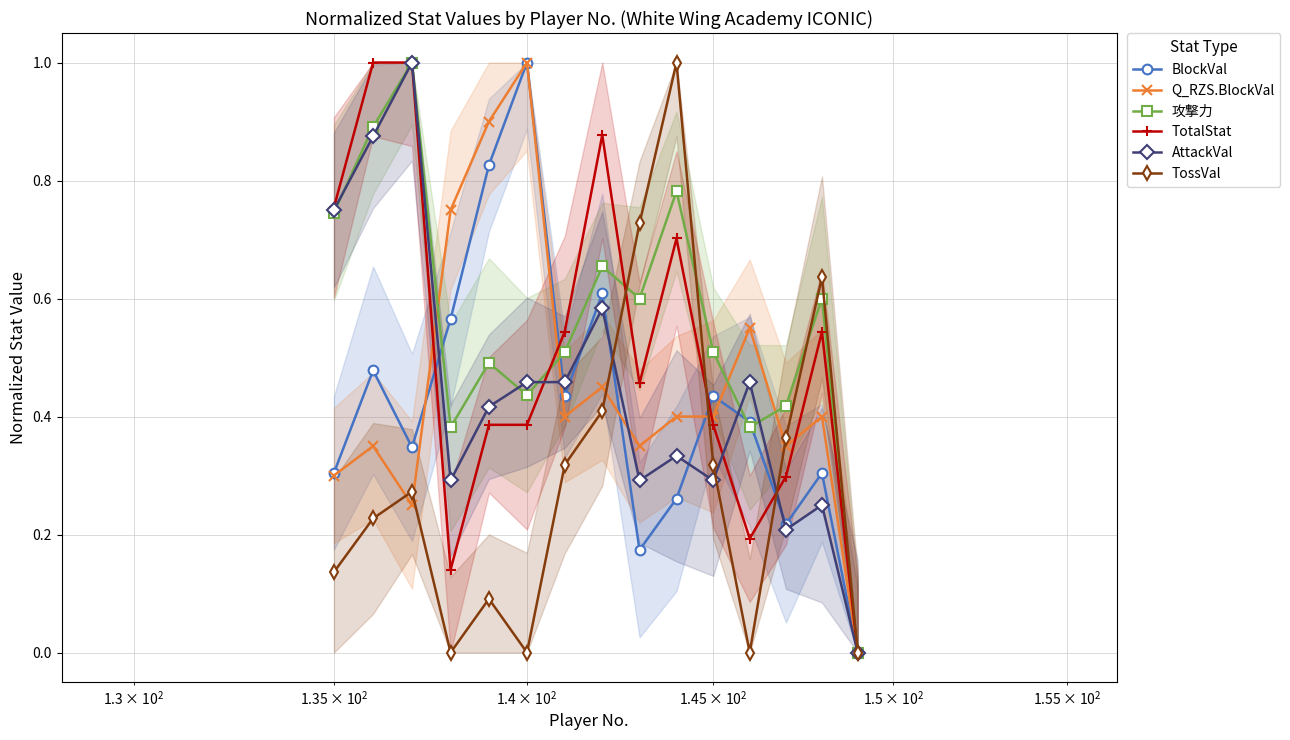

How many interior local peaks does the 攻撃力 series have?

5